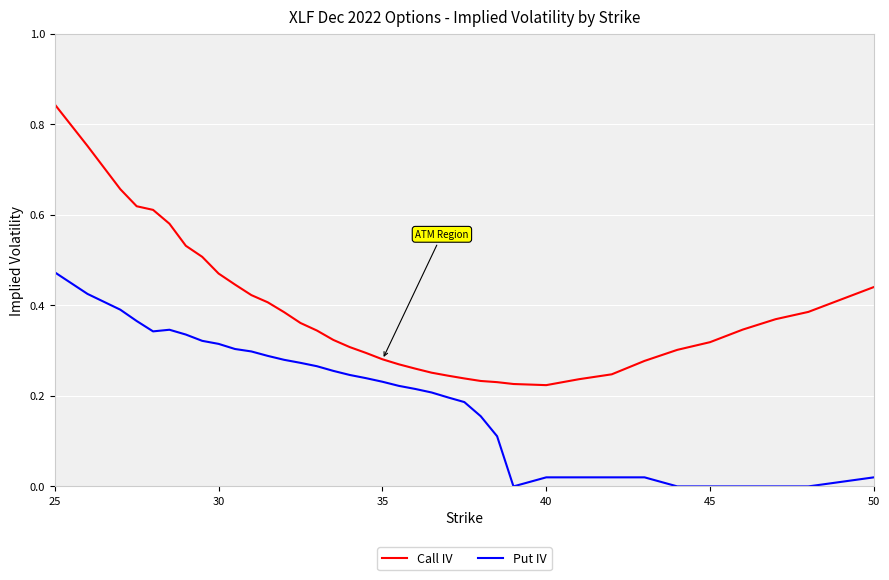

List the series in order of their overall mean, lowest first.

Put IV, Call IV